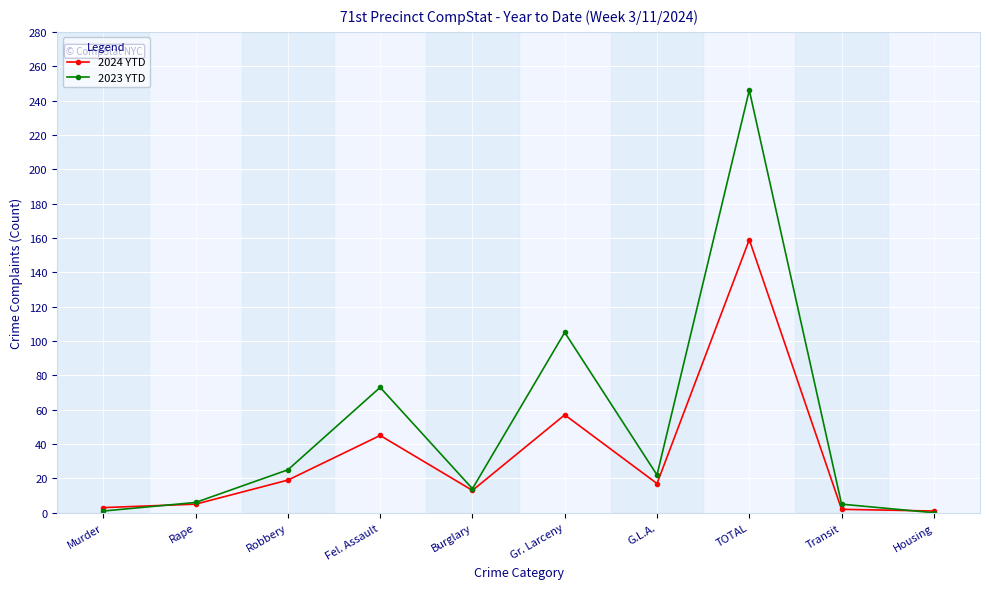

Which category has the highest value in the 2024 YTD series?

TOTAL